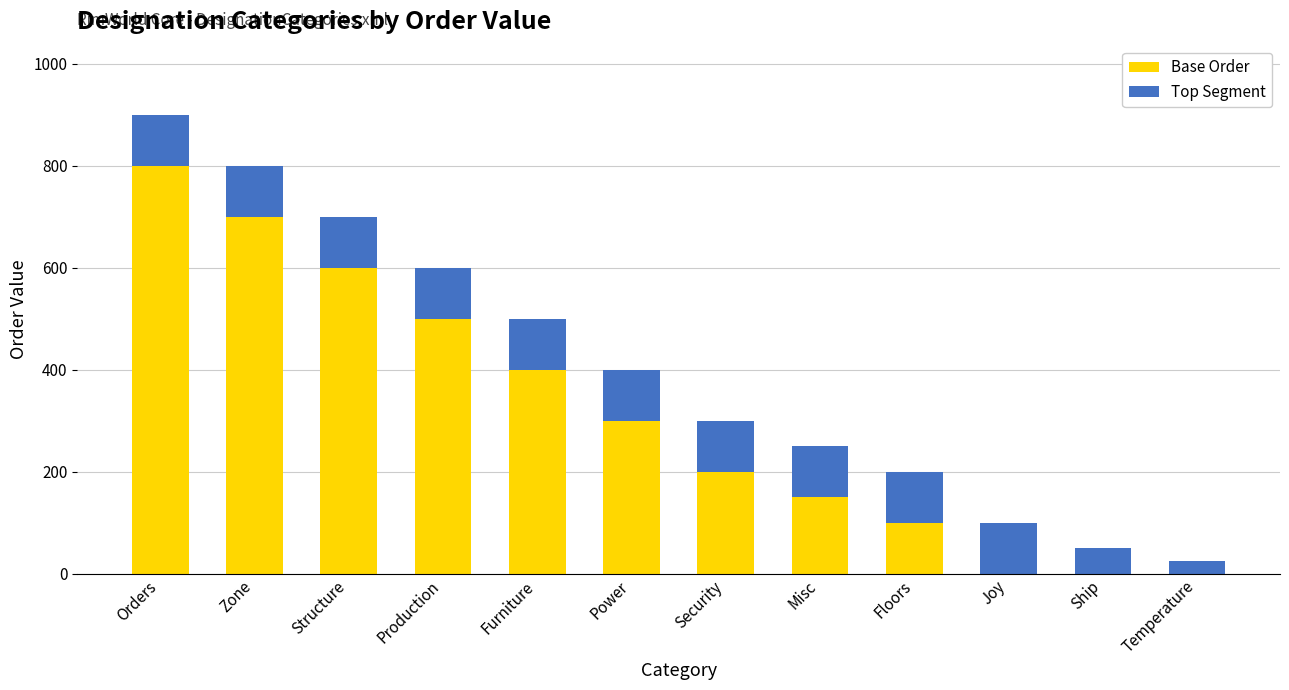

At which label does Base Order reach its peak?

Orders